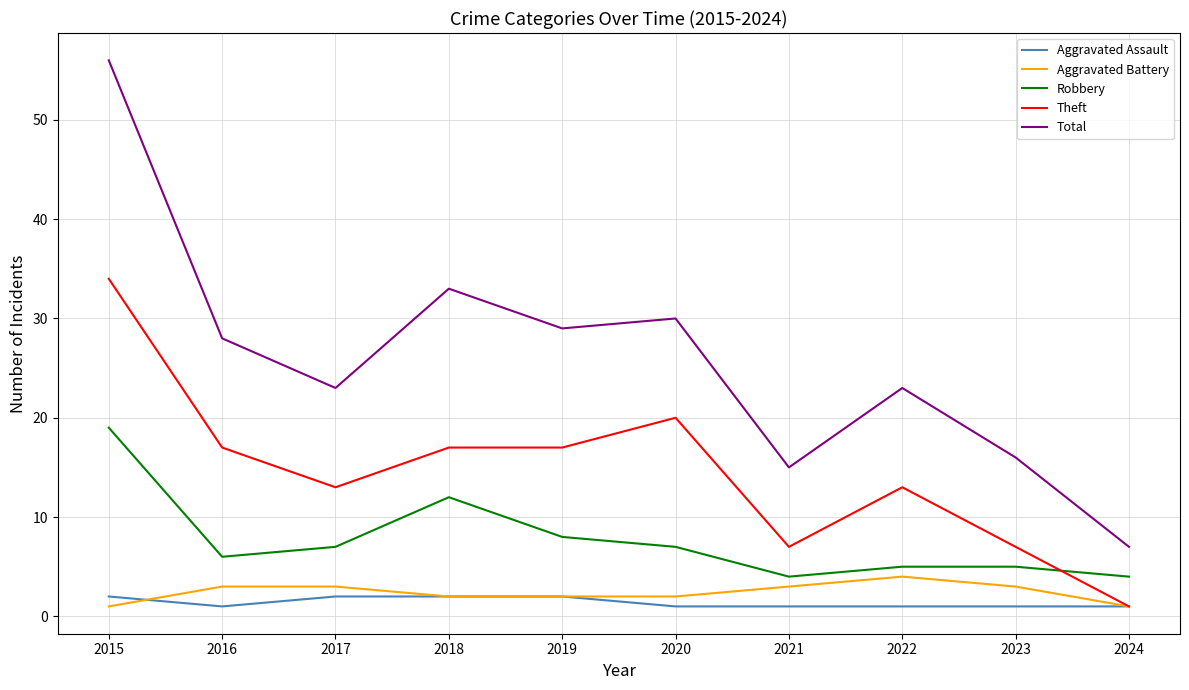

Rank the series at 2016 from highest to lowest value.

Total, Theft, Robbery, Aggravated Battery, Aggravated Assault